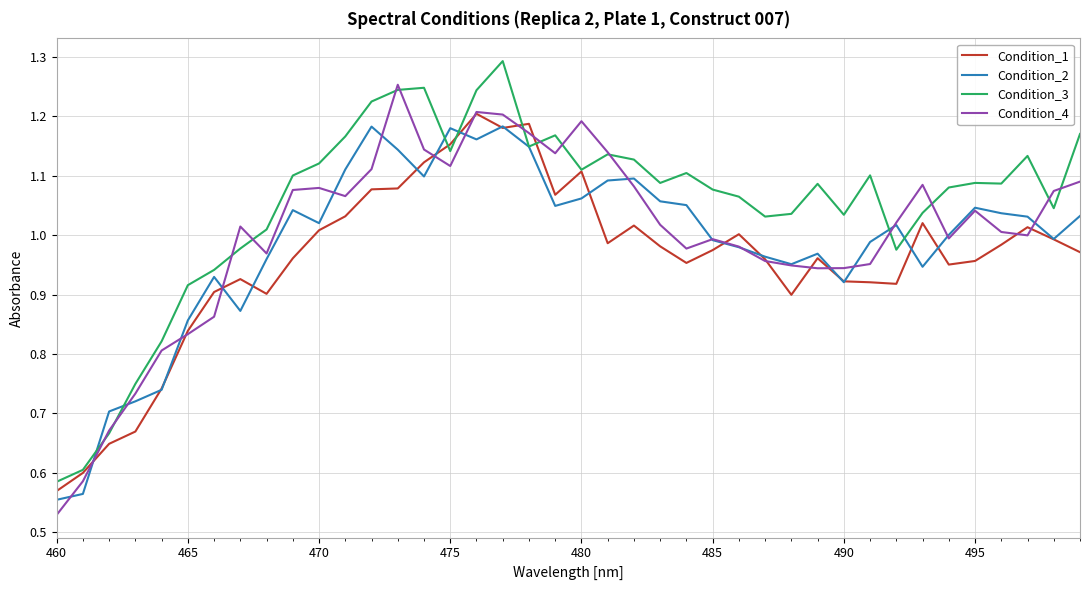

Is this an area chart (filled region under the line)?

No